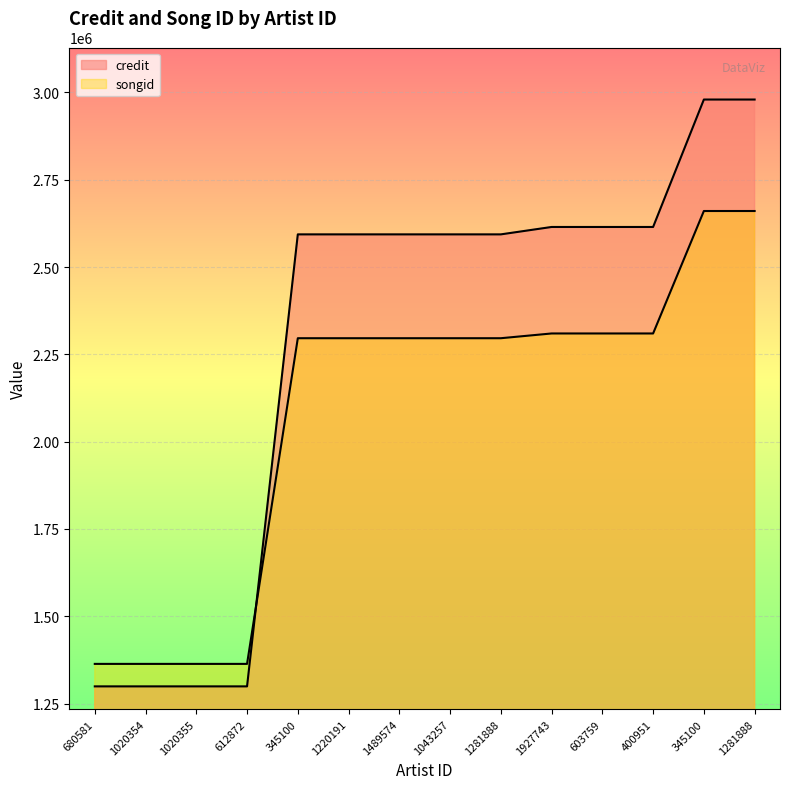

At which label does songid reach its peak?

345100